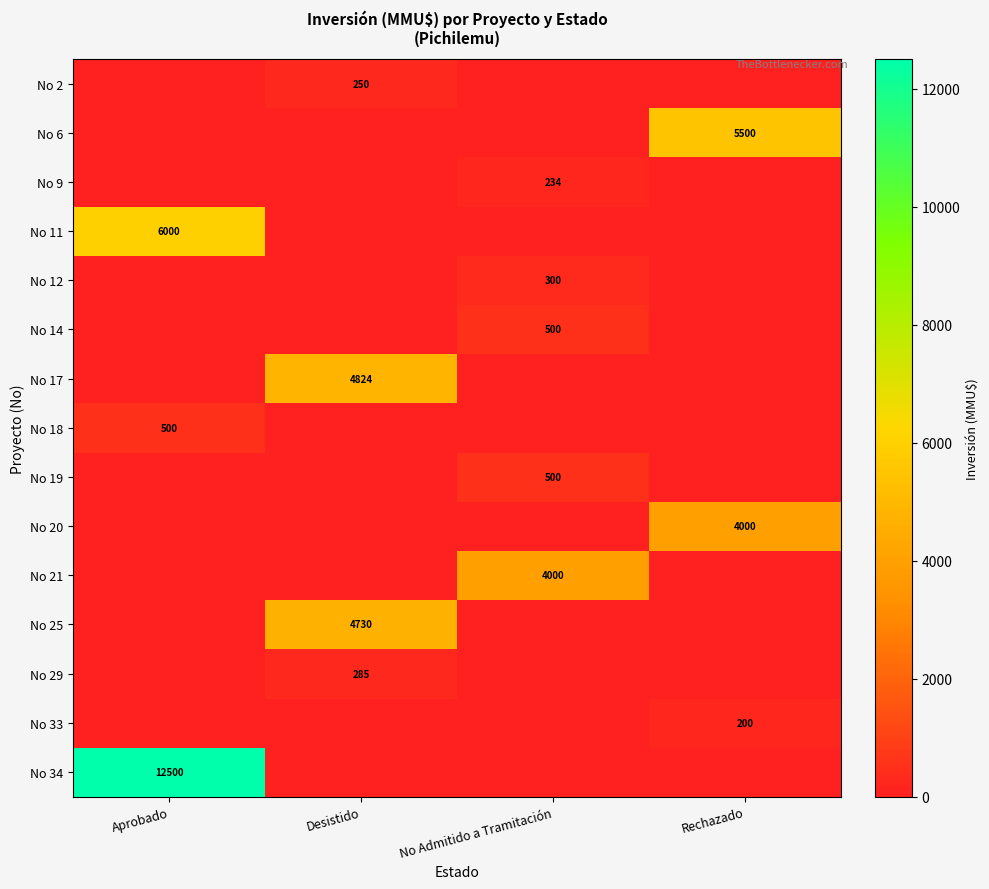

Count the number of data series in this chart.

15